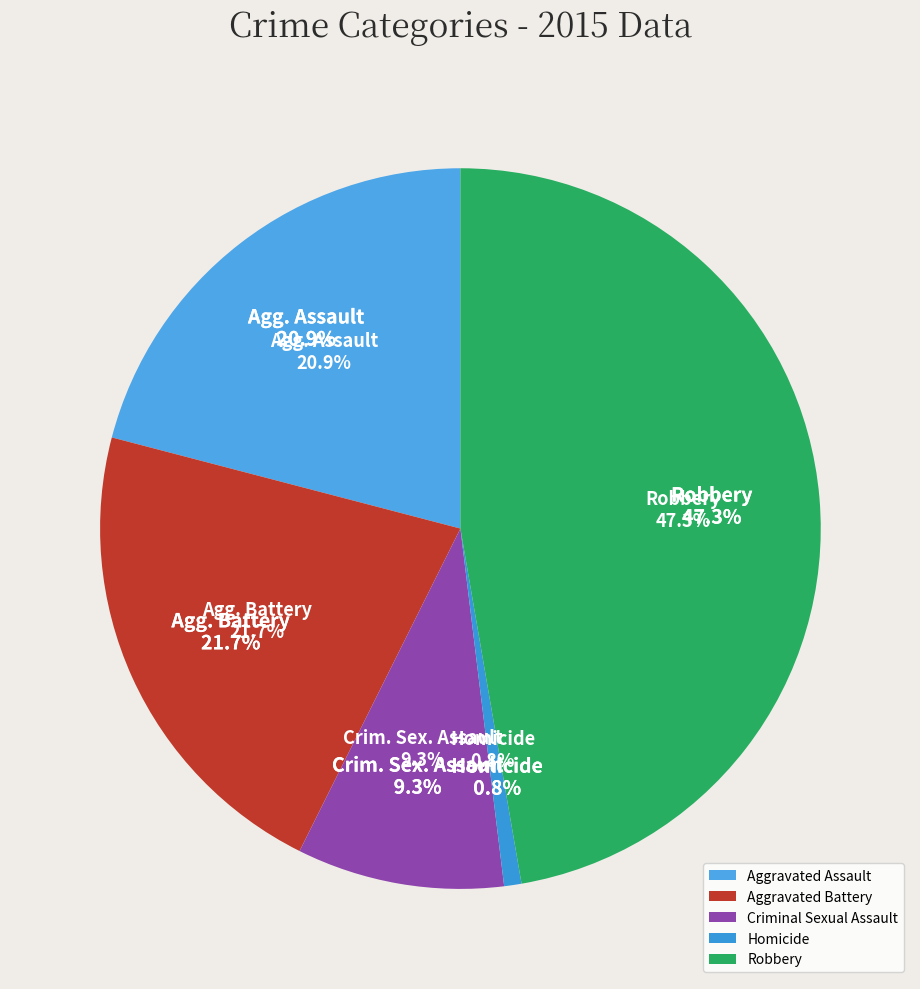

Which category has the smallest portion of the pie?

Homicide